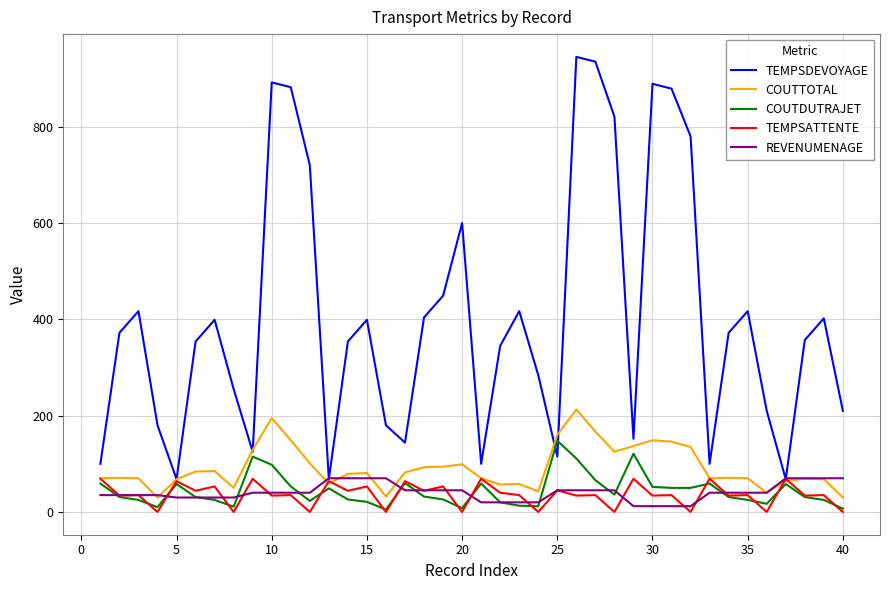

What are all the series names shown in the legend?

TEMPSDEVOYAGE, COUTTOTAL, COUTDUTRAJET, TEMPSATTENTE, REVENUMENAGE